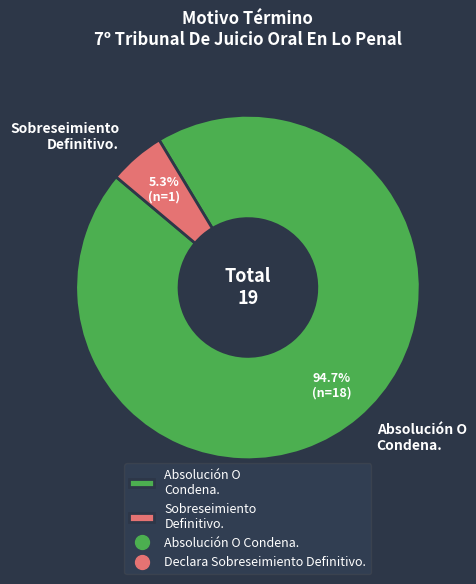

To the nearest percent, what is the difference between the largest and smallest slice percentages?

89%